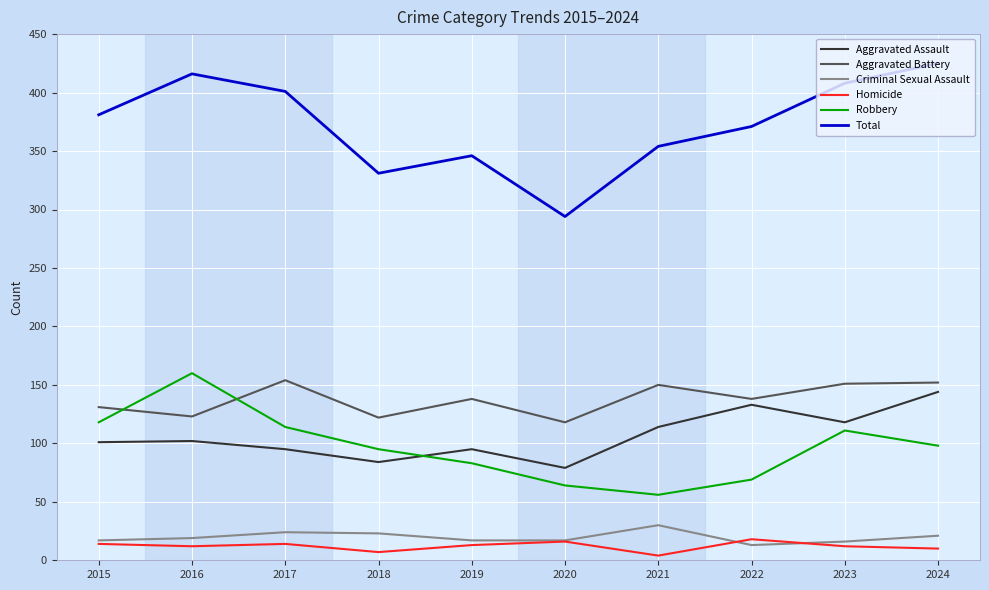

What is the difference between the second highest and minimum values in the Criminal Sexual Assault series?

11